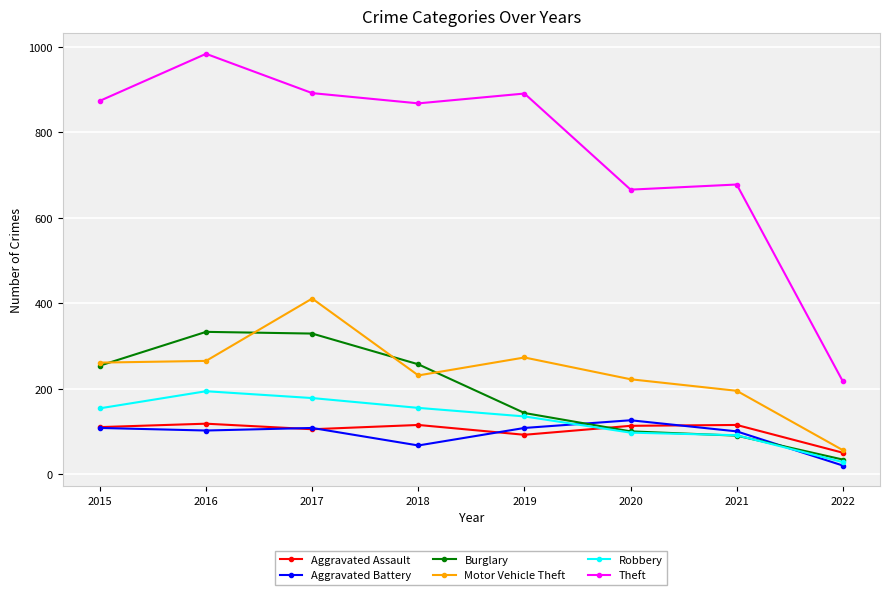

Read the Aggravated Battery value at 2018, to the nearest 5.

65